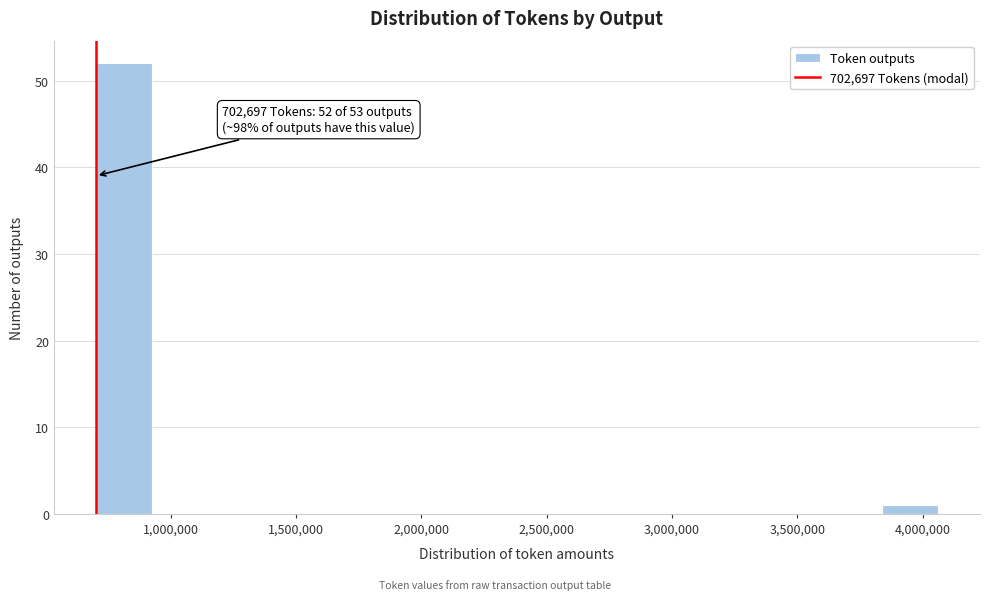

Over which range of the x-axis is the bar tallest?

700000 to 950000